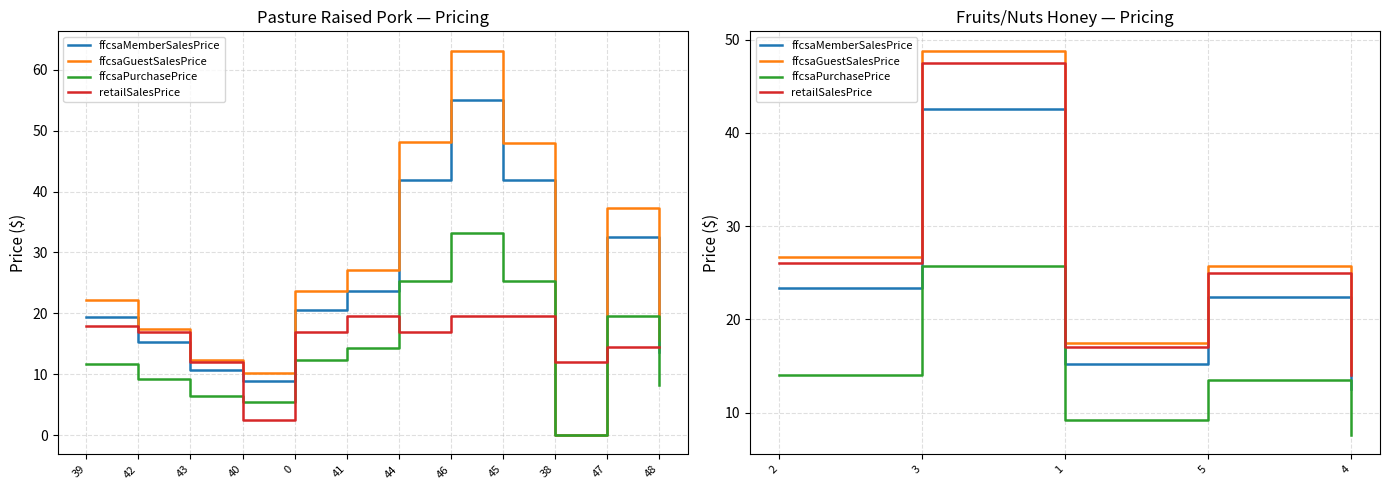

How many distinct data groups are displayed?

4